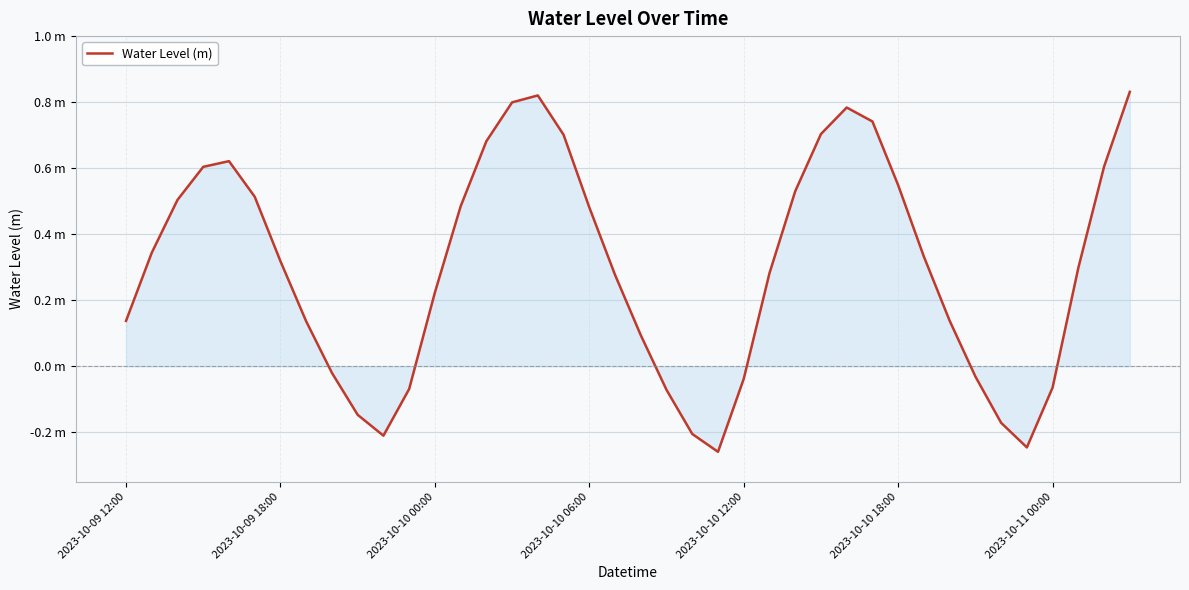

Does the chart display data point markers on the line(s)?

No